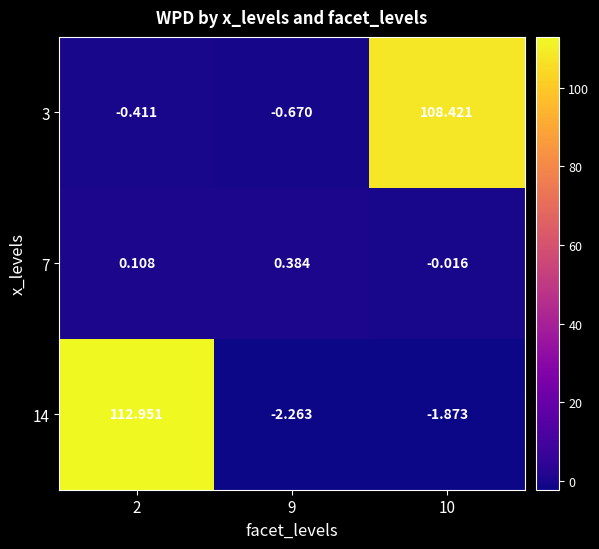

Is the value of 3 at 2 greater than the value of 14 at 9?

Yes